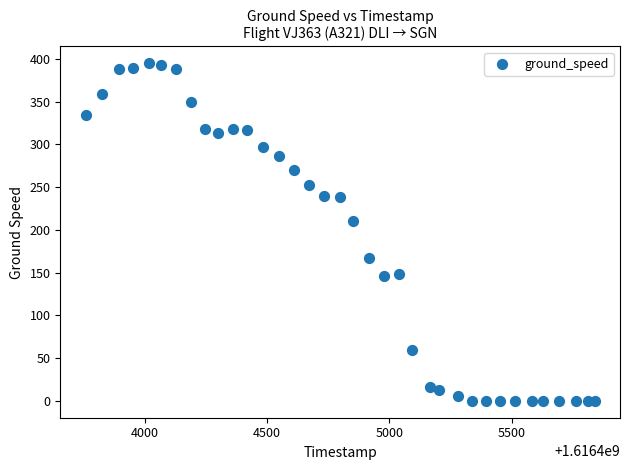

What Y value in the scatter plot is closest to 197?

210